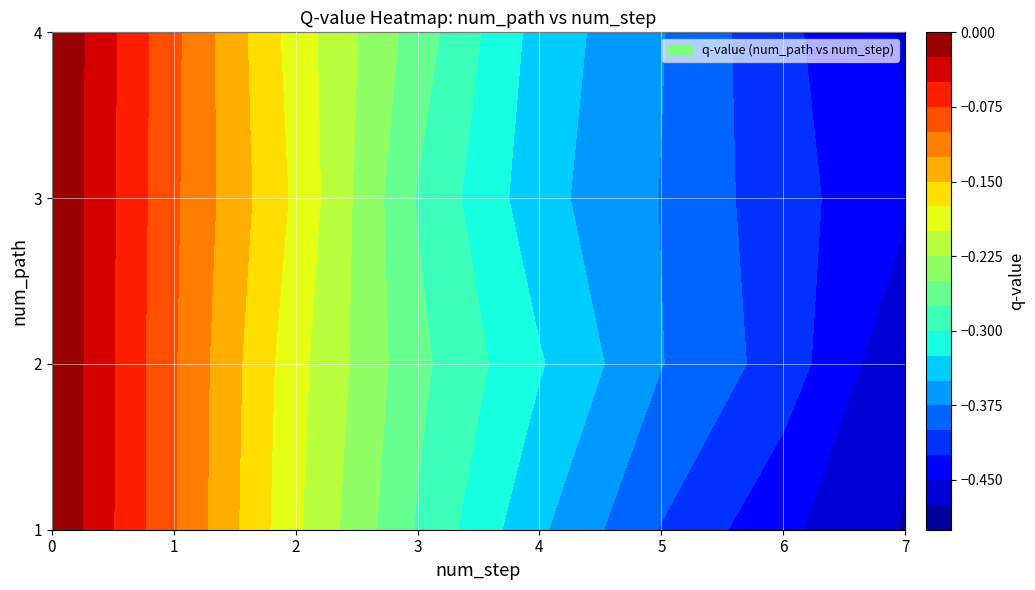

What is the difference between the maximum and second lowest values in the 3 series?

0.4